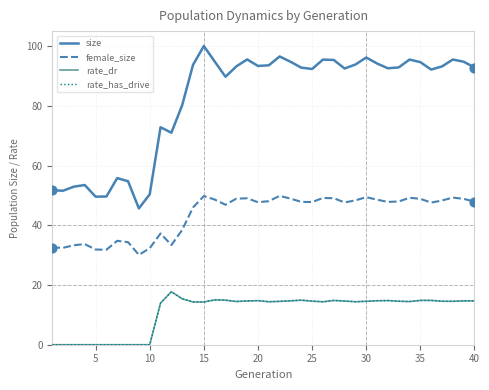

Is this an area chart (filled region under the line)?

No